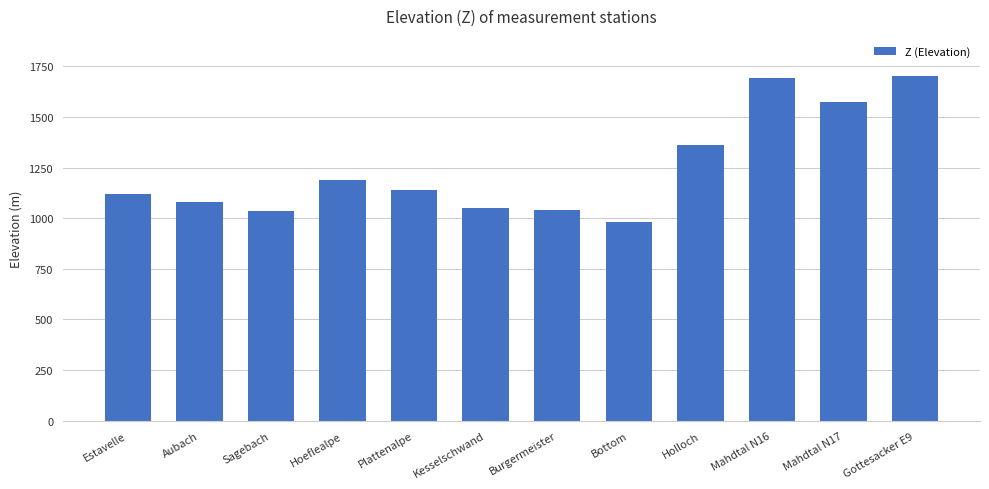

Does the chart contain any negative values?

No